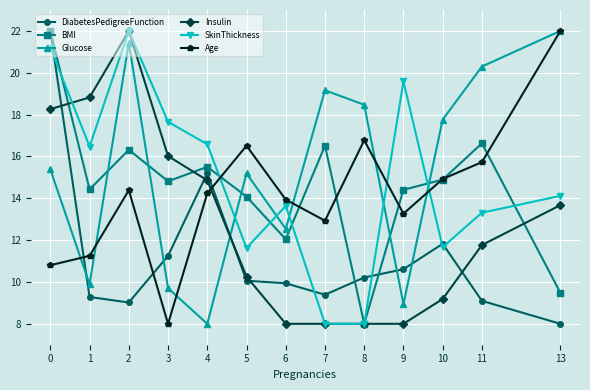

At 6, list the series in order from smallest to largest.

Insulin, DiabetesPedigreeFunction, BMI, Glucose, SkinThickness, Age